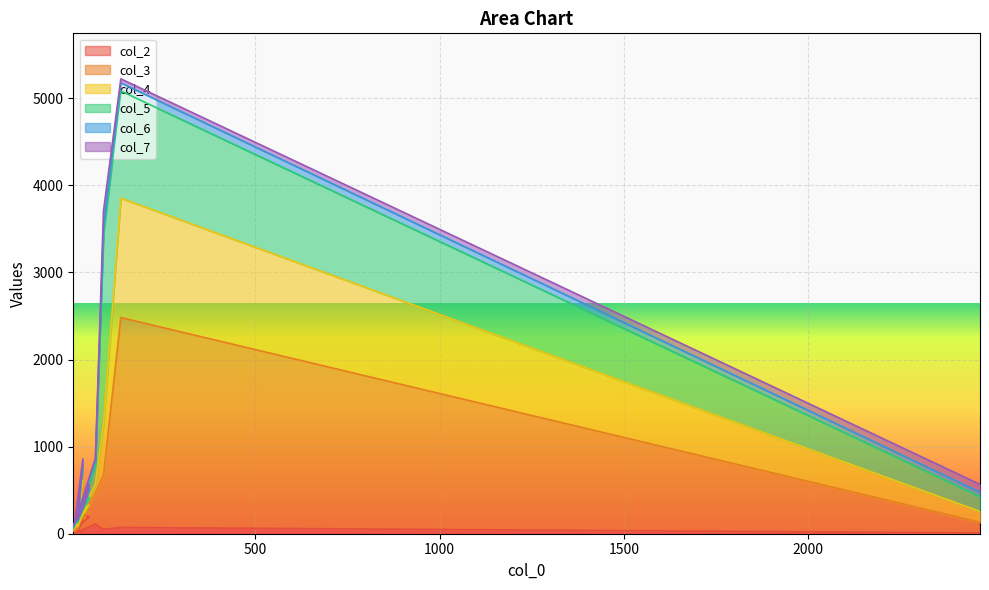

How many interior local peaks does the col_2 series have?

4